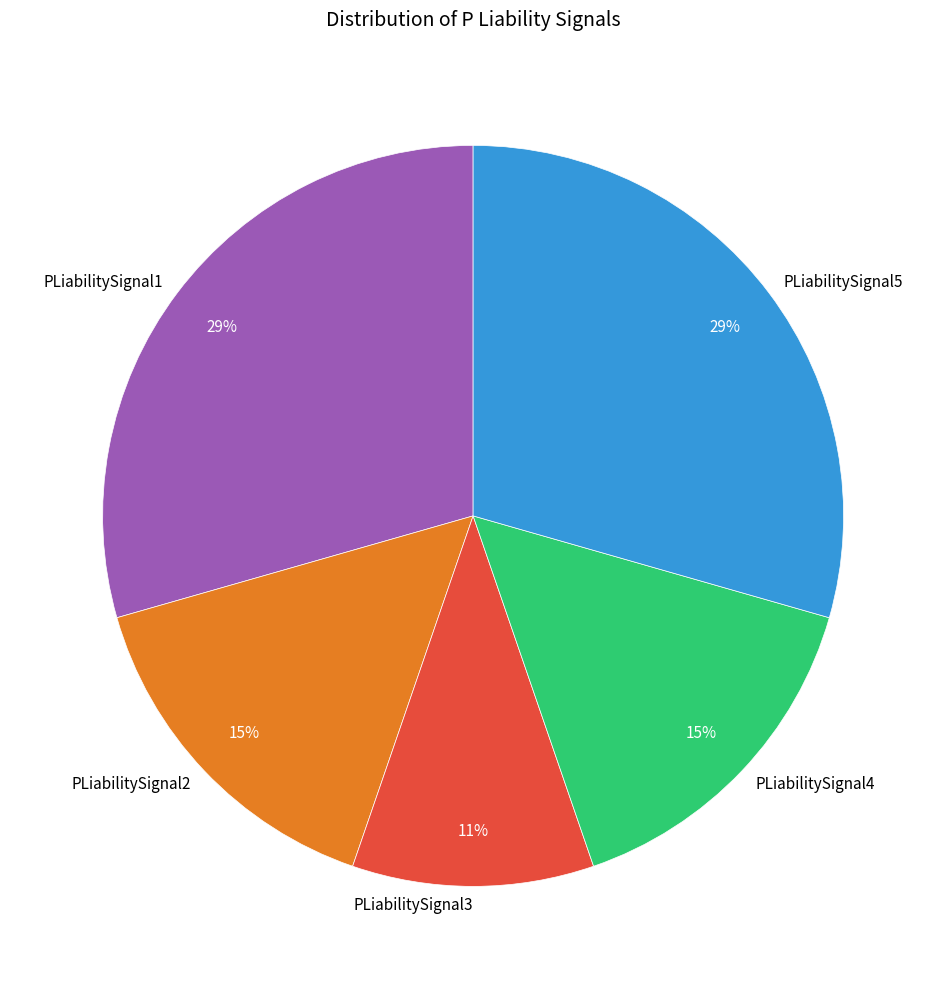

Between PLiabilitySignal1 and PLiabilitySignal2, which is larger?

PLiabilitySignal1